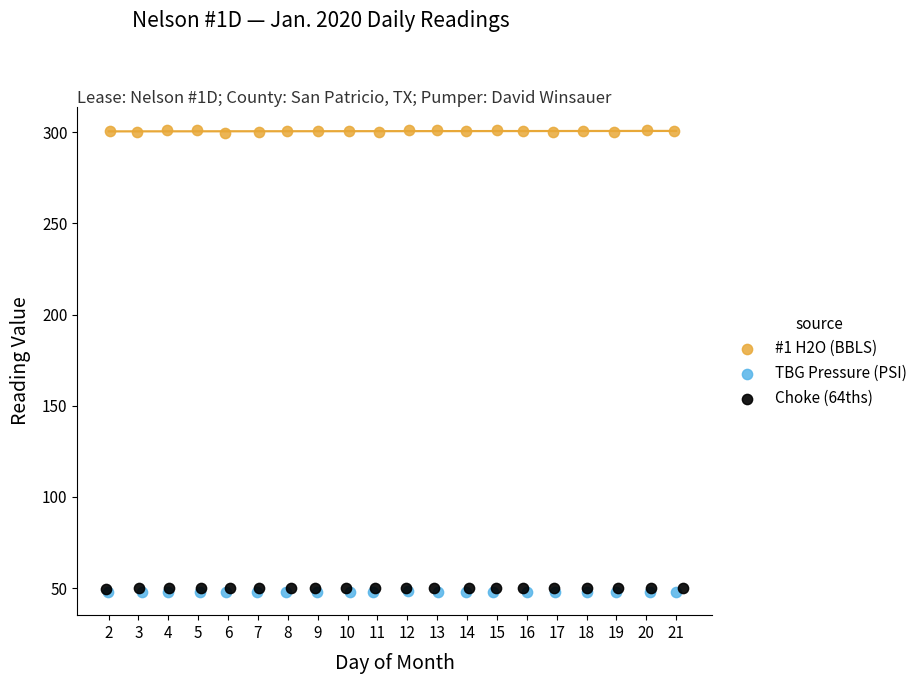

Which series has the widest spread of Y values?

#1 H2O (BBLS)